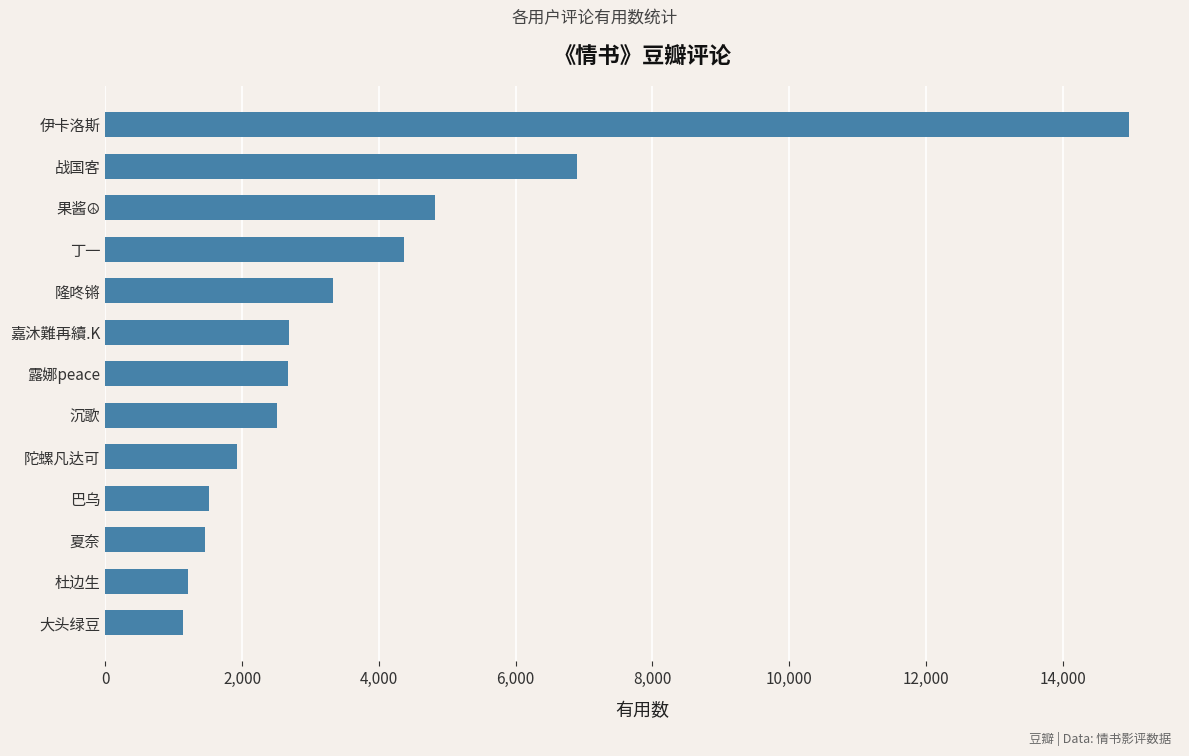

At which label is the value closest to 8053?

战国客